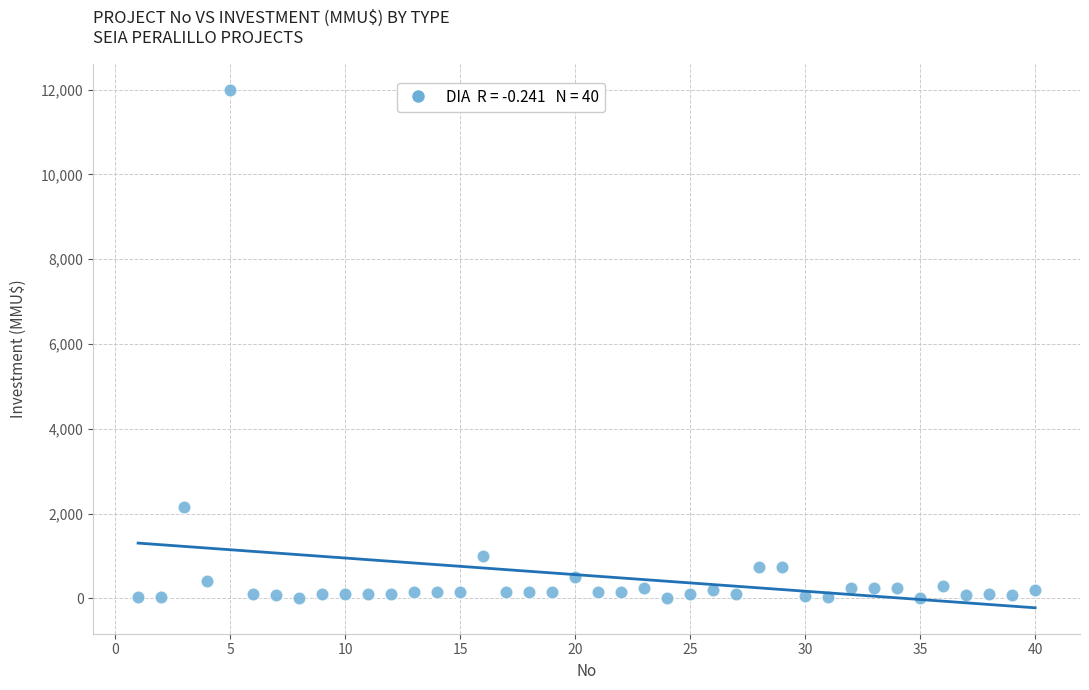

What is the range of X values (max minus min)?

39